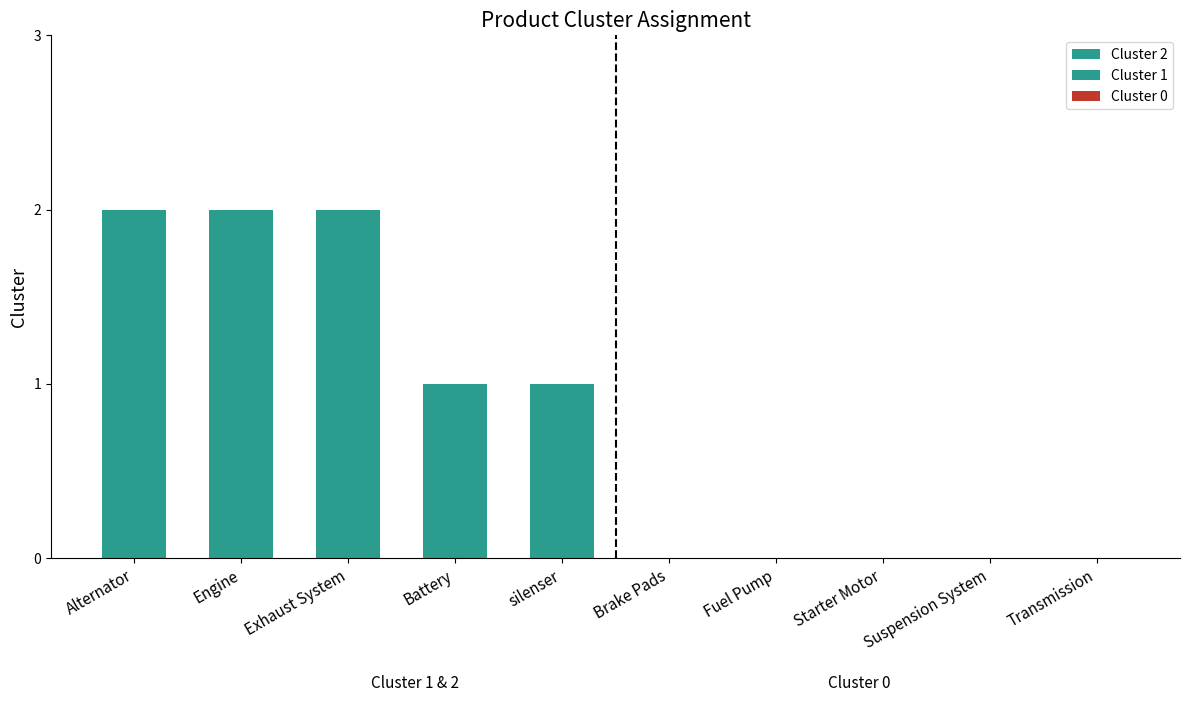

Are the bars grouped side by side (vs. stacked)?

No